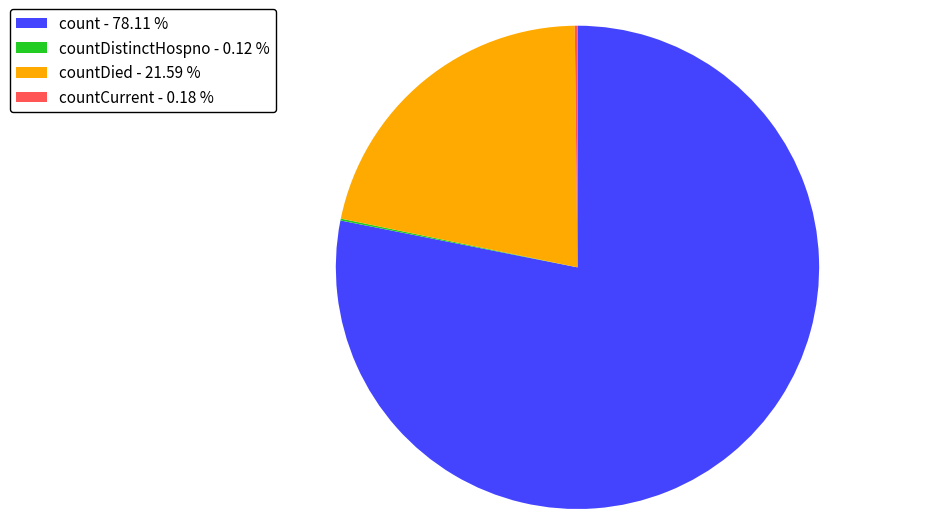

Is there a majority slice in this chart?

Yes